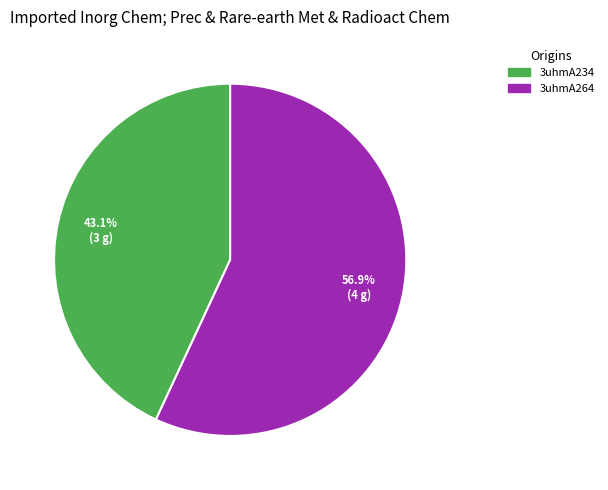

How many segments does this pie chart have?

2